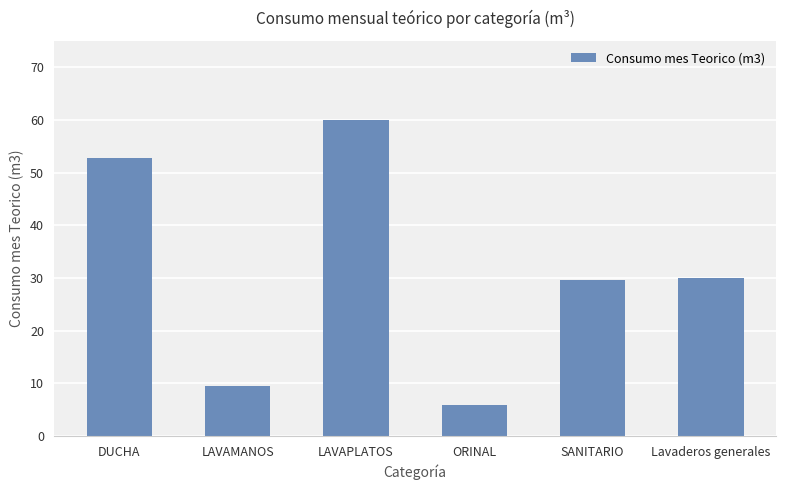

Reading left to right, transcribe all the data shown in this chart.

52.8	9.4	60.0	5.8	29.6	30.0